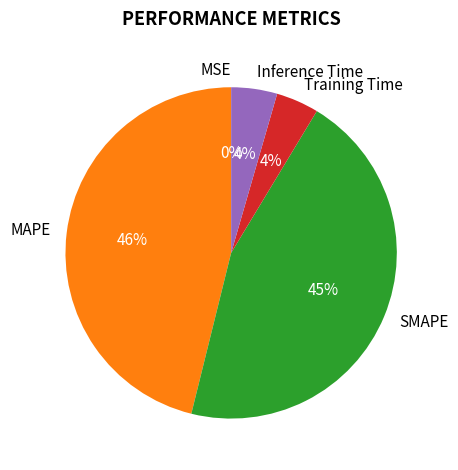

Is the sum of Inference Time and MAPE greater than half?

Yes